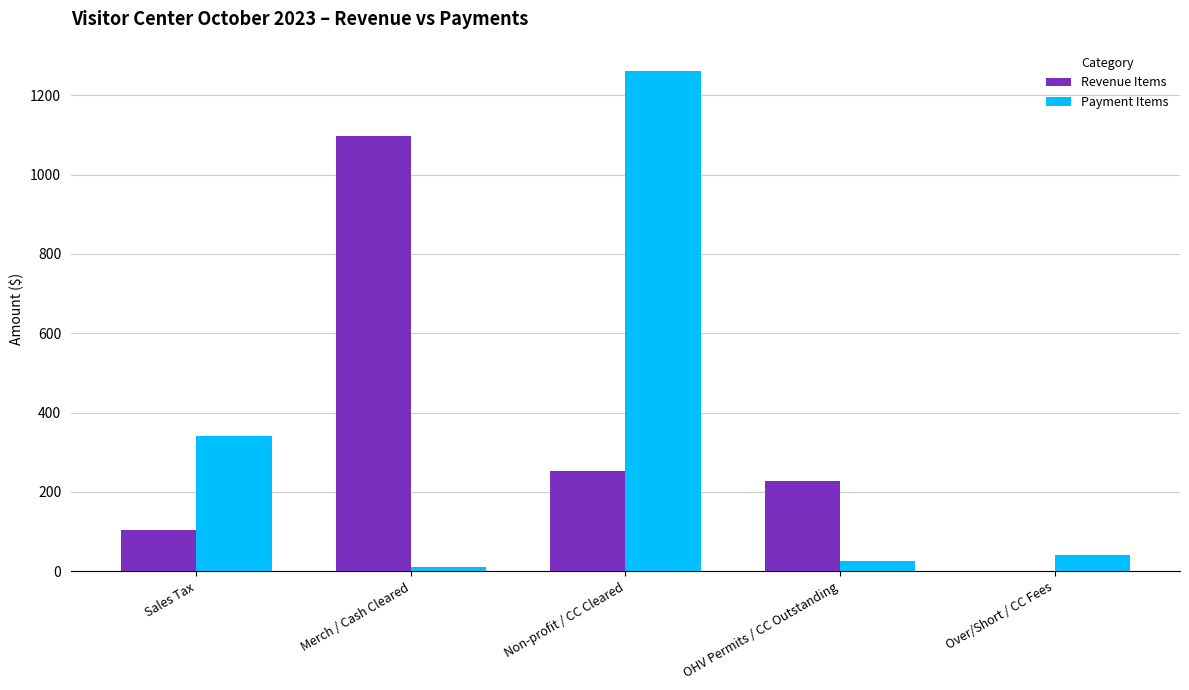

Where is Payment Items nearest to the value 636?

Sales Tax